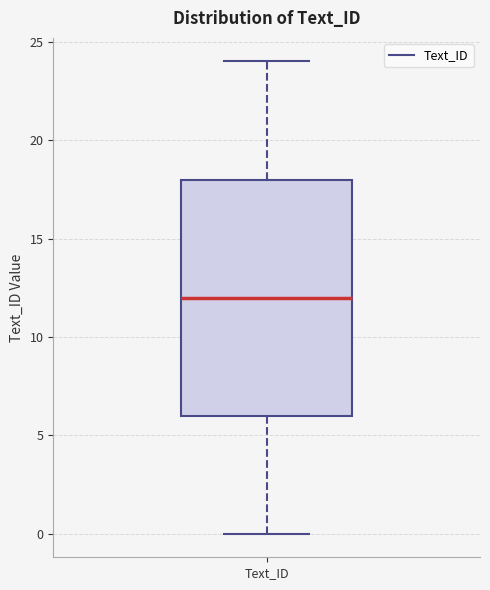

Read this box plot against the y-axis: the position of the median line, the range covered by the box, and the ends of both whiskers. The values are not printed on the chart, so give them approximately, as read against the axis.

median 12, box 6 to 18, whiskers 0 to 24